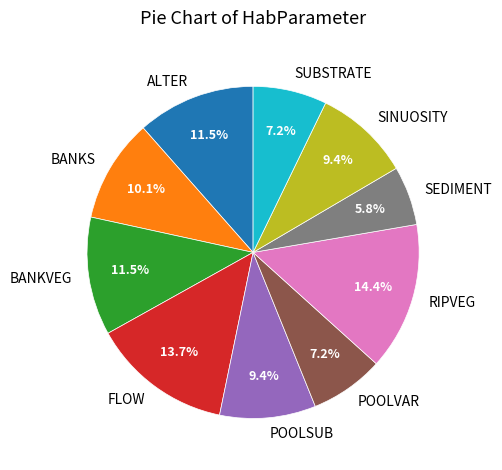

What percentage is the POOLVAR slice, to the nearest percent?

7%